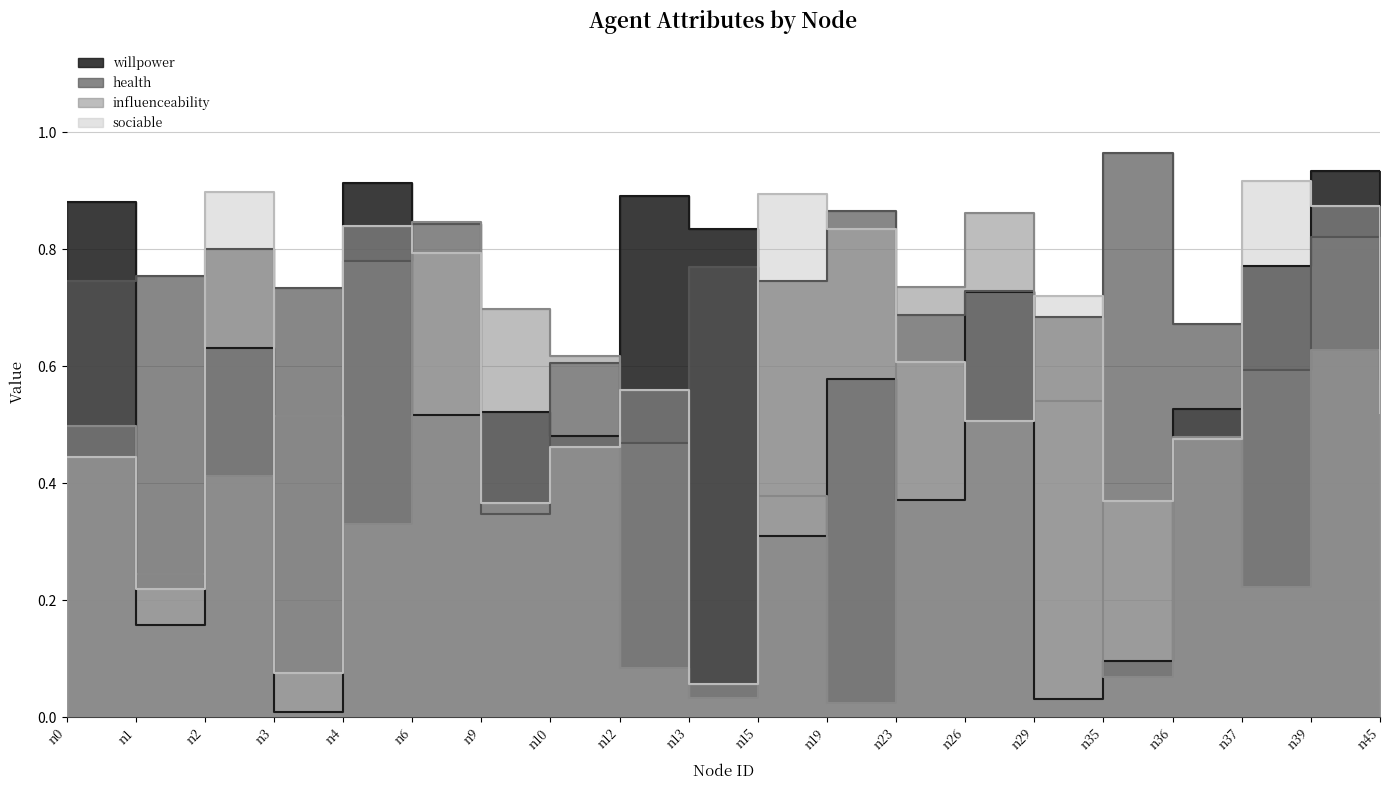

True or false: health and willpower cross at least once.

True